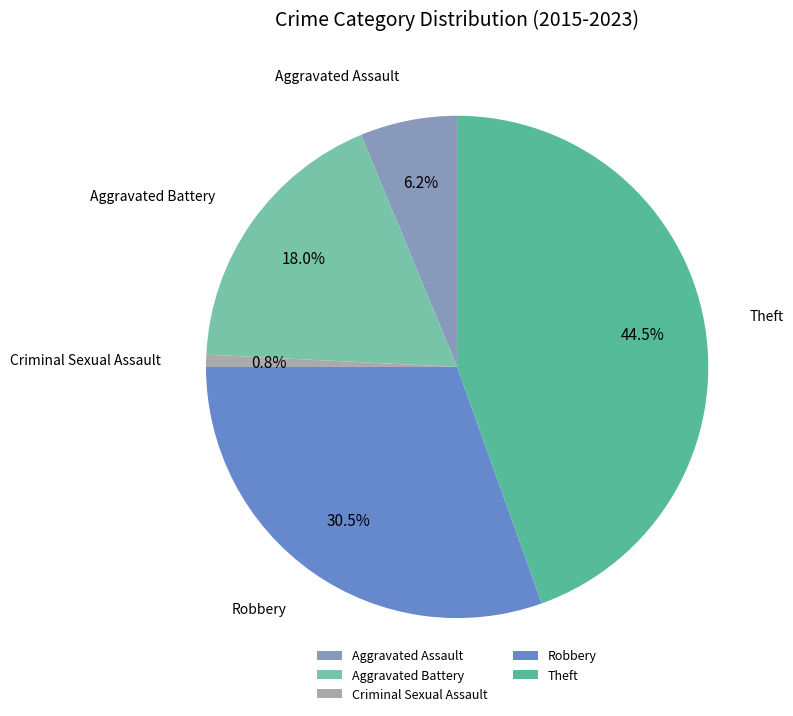

To the nearest percent, what is the difference between the Criminal Sexual Assault and Robbery slice percentages?

30%